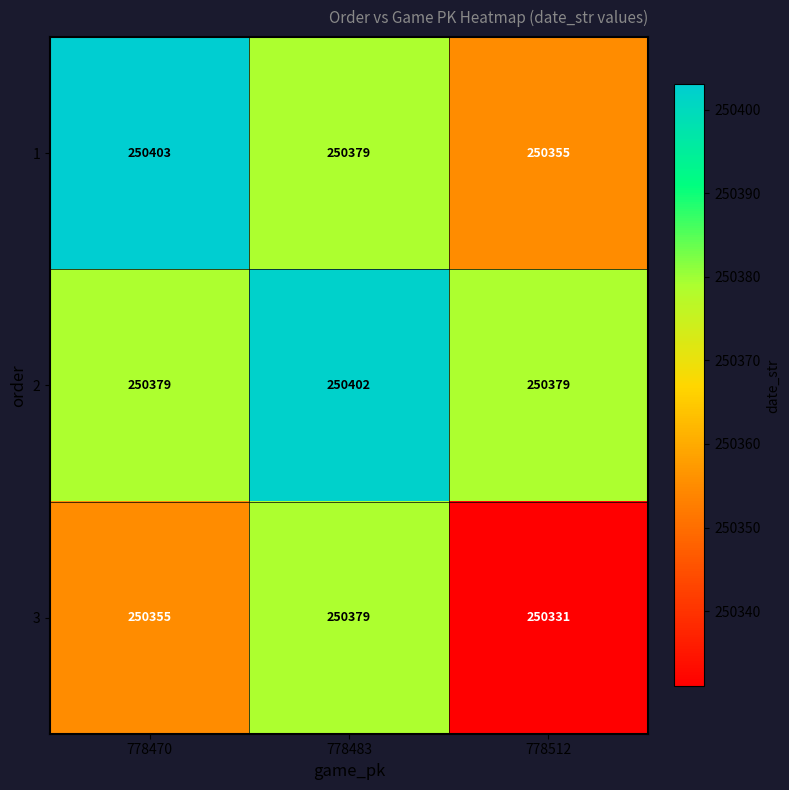

Which series has the largest total across all categories?

2